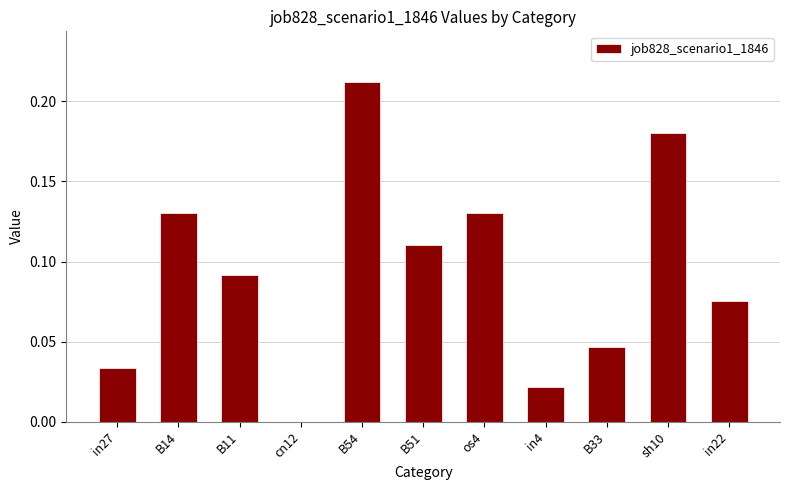

How many categories are shown in the chart?

11